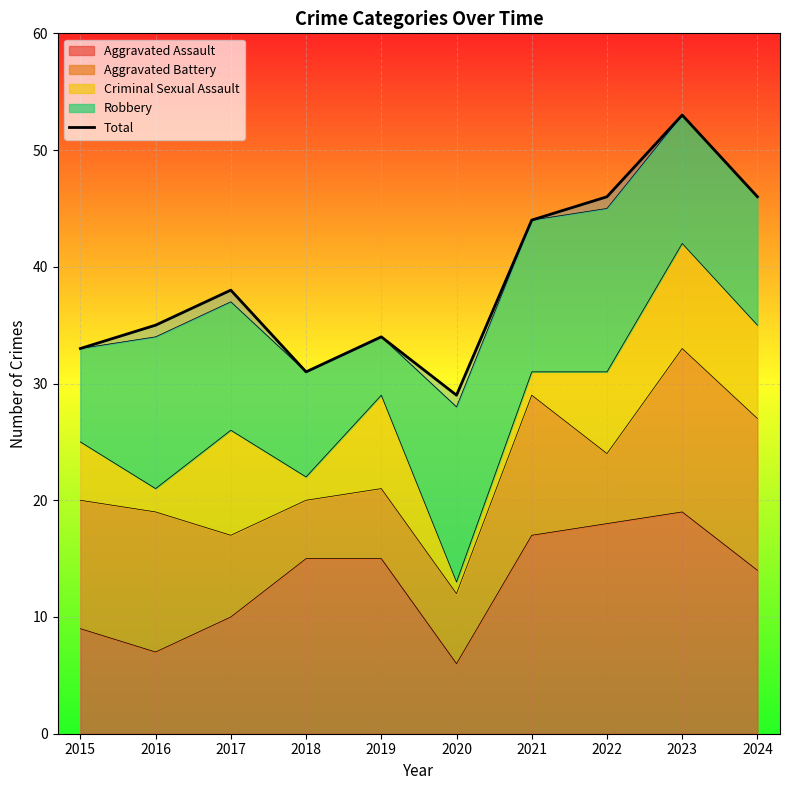

The value of Aggravated Assault at 2019 is 15. True or false?

True